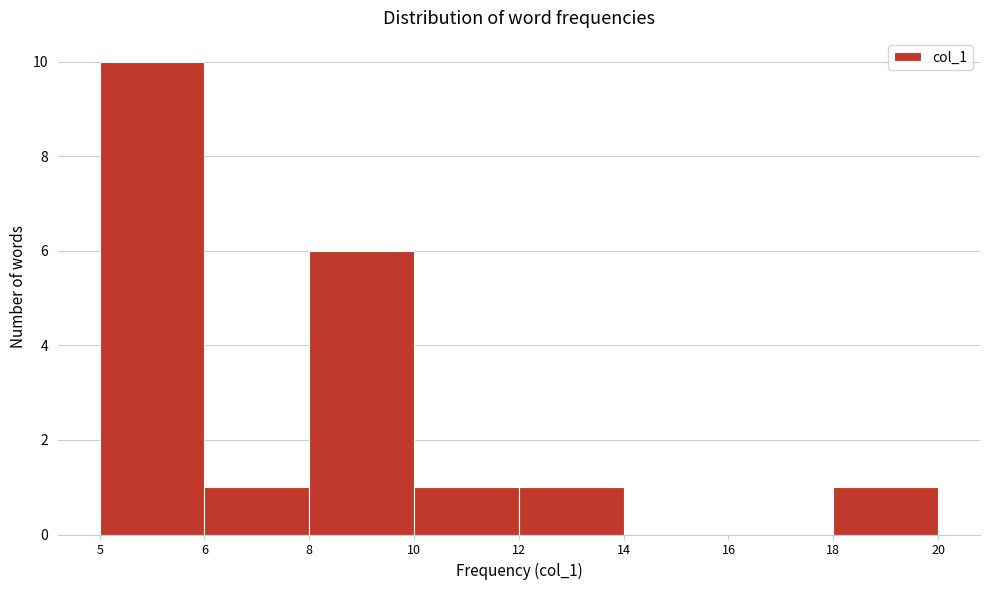

Reading left to right, what are all the values shown in this chart?

5=10	6=1	8=6	10=1	12=1	14=0	16=0	18=1